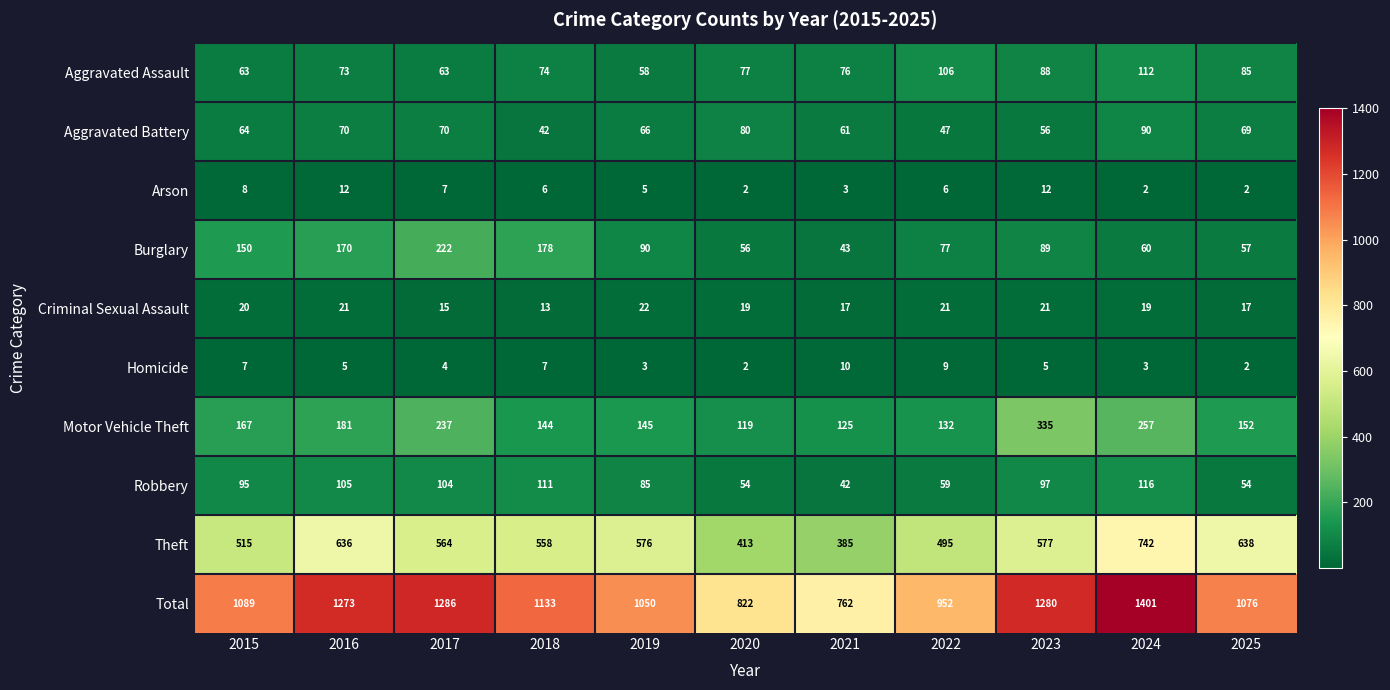

The value of Robbery at 2021 is 14. True or false?

False